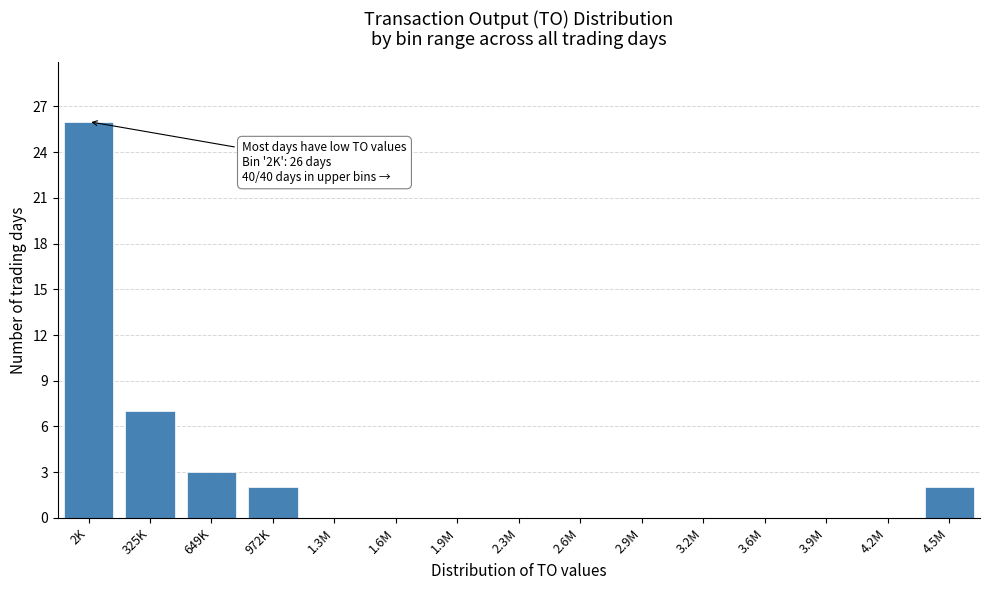

Reading right to left, list all the values displayed in this chart.

4.5M=2	4.2M=0	3.9M=0	3.6M=0	3.2M=0	2.9M=0	2.6M=0	2.3M=0	1.9M=0	1.6M=0	1.3M=0	972K=2	649K=3	325K=7	2K=26